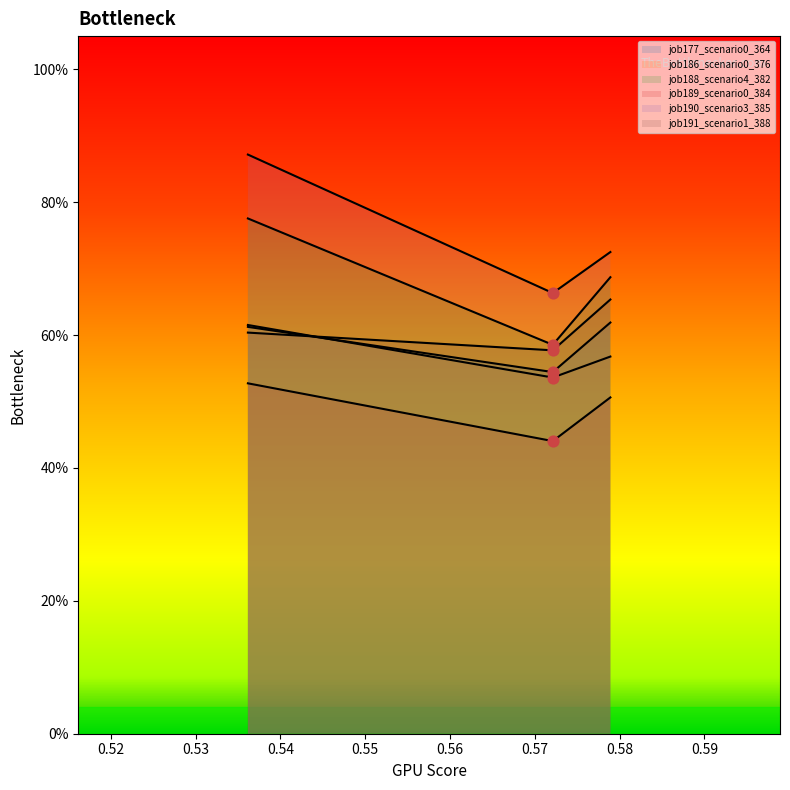

Which series has the largest Y range (max minus min)?

job190_scenario3_385